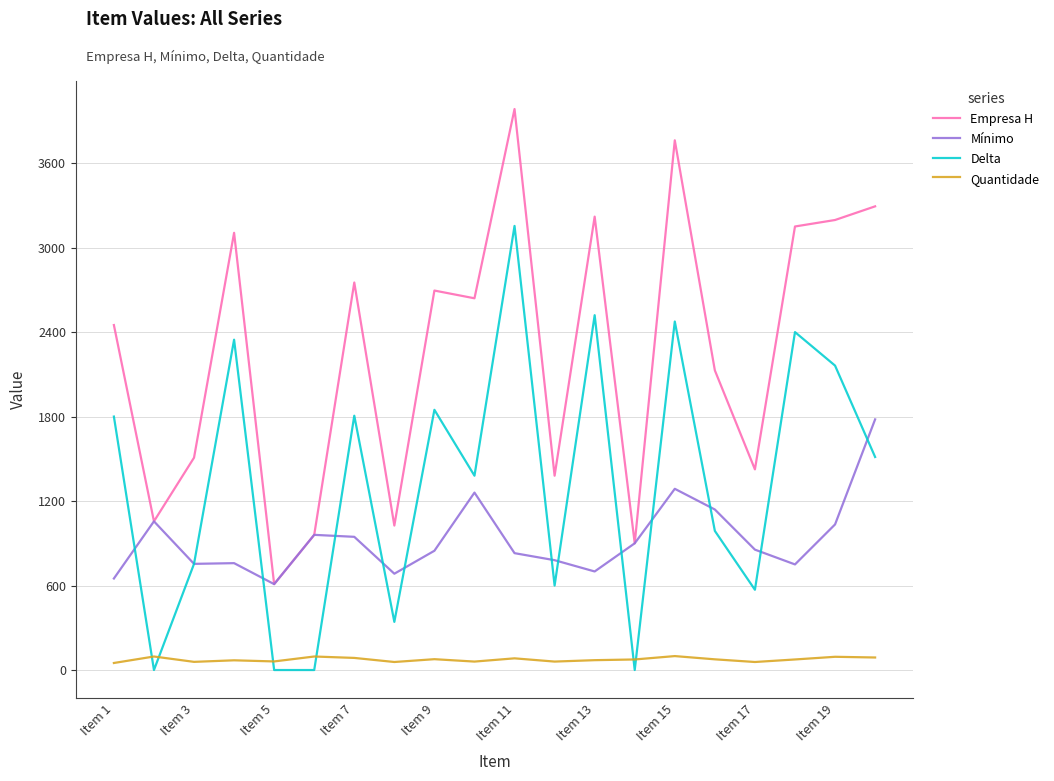

True or false: Delta and Empresa H cross at least once.

False